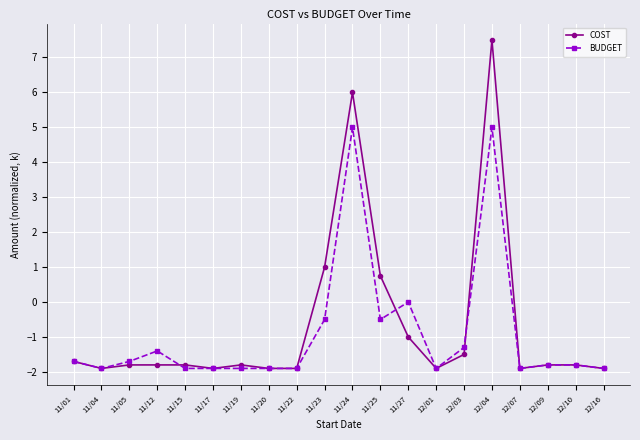

The value of COST at 11/05 is -1.8. True or false?

True